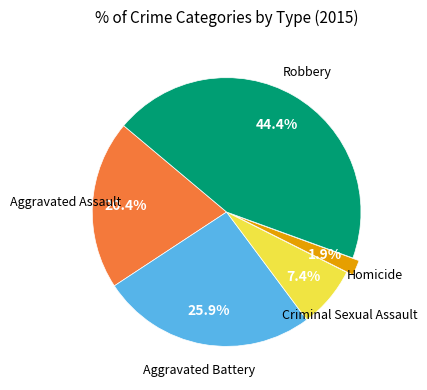

Does any single category account for the majority?

No